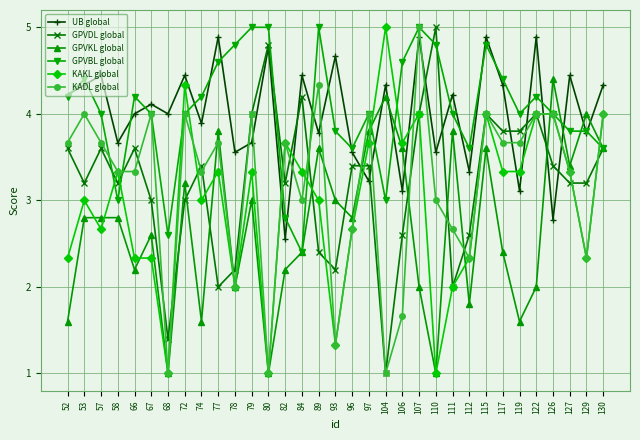

What is the value of the KADL global point at the 2nd from the left?

4.0